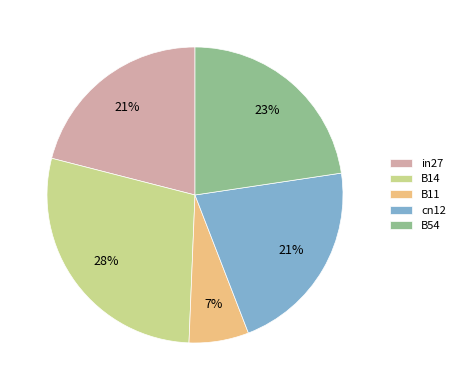

Does any single category account for the majority?

No